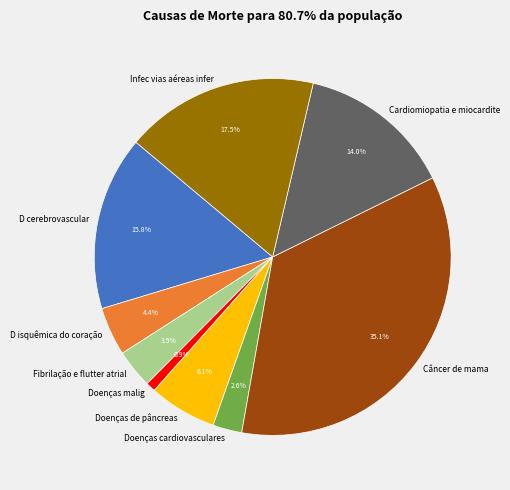

Approximately how many times larger is the value at Infec vias aéreas infer compared to Doenças cardiovasculares?

6.7